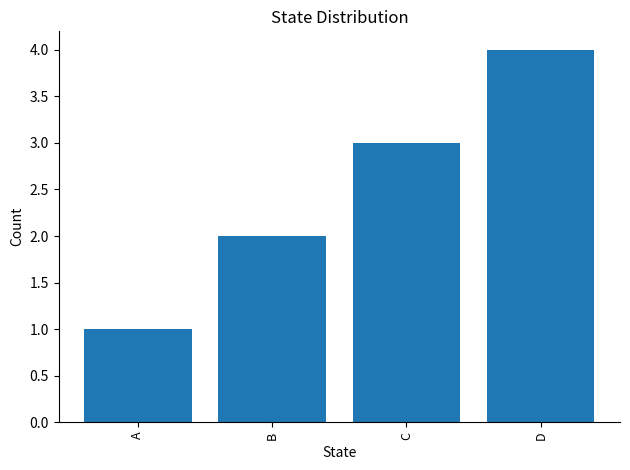

How many data points does each series have?

4